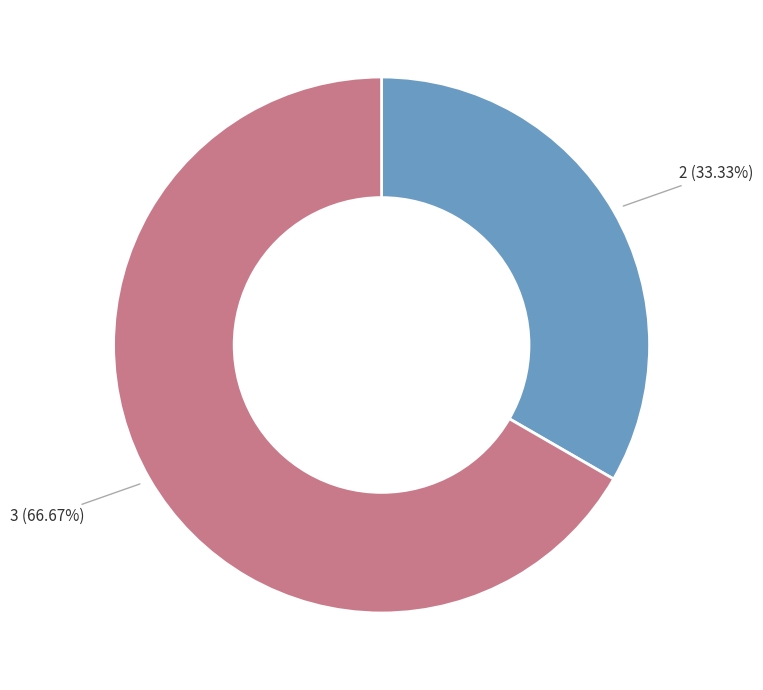

To the nearest percent, what is the difference between the largest and smallest slice percentages?

67%